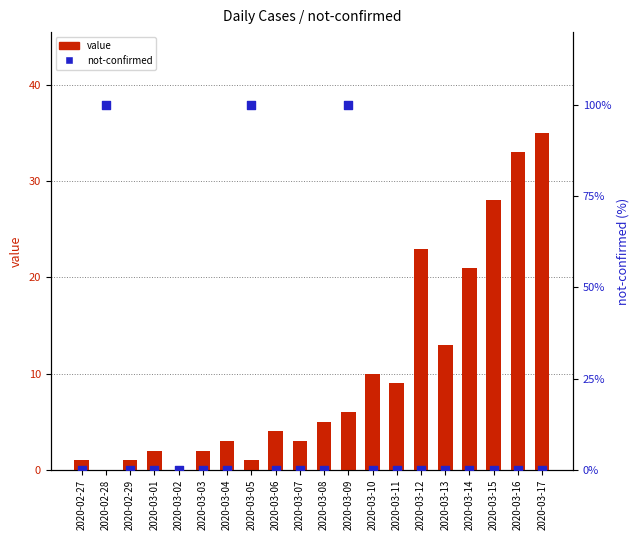

At how many categories does at least one series exceed 93?

3